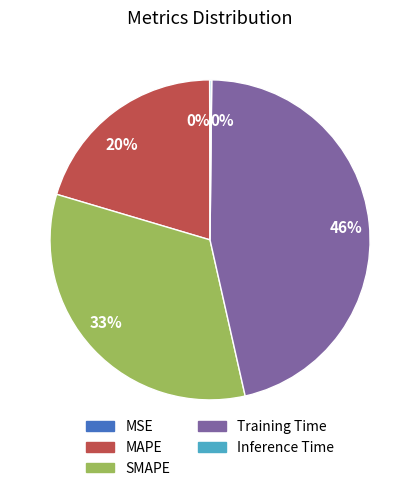

To the nearest percent, what is the average slice percentage?

20%